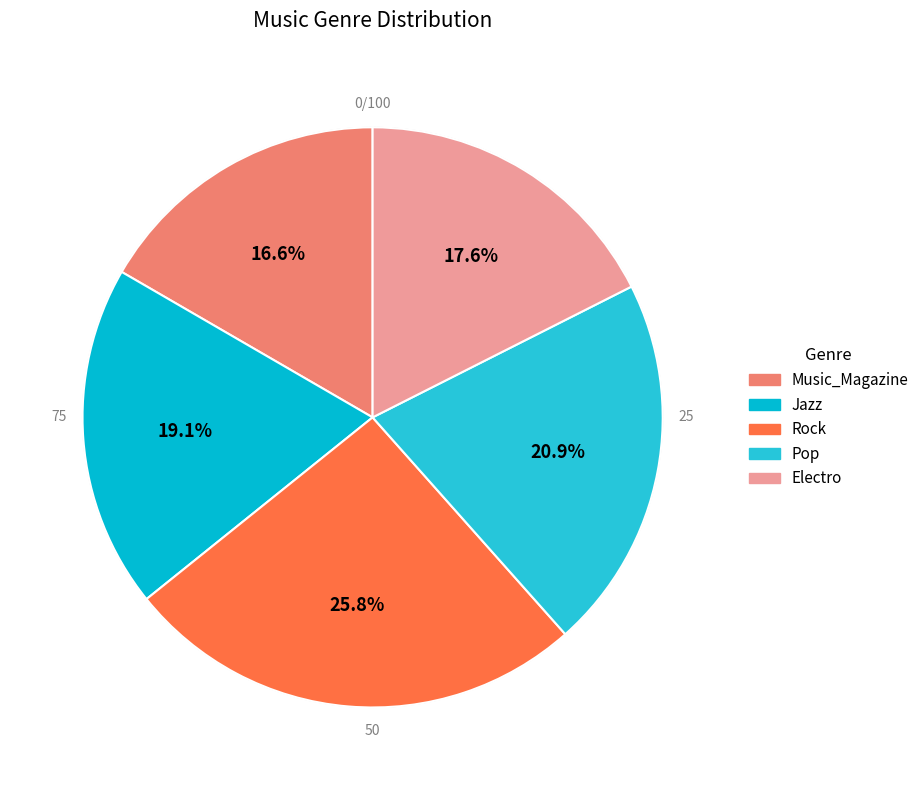

What is the change in value from Music_Magazine to Pop?

+2.6